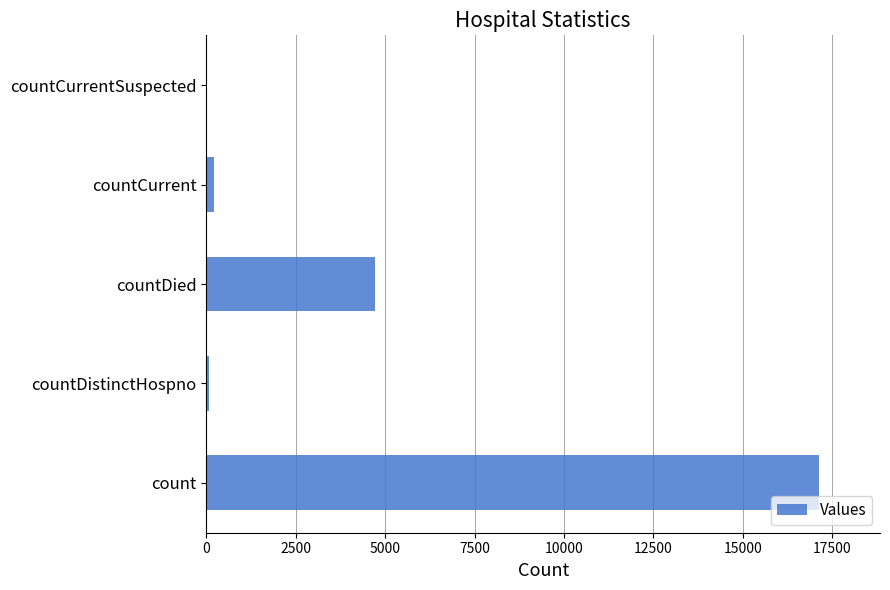

True or false: the data shows 17123 at count.

True